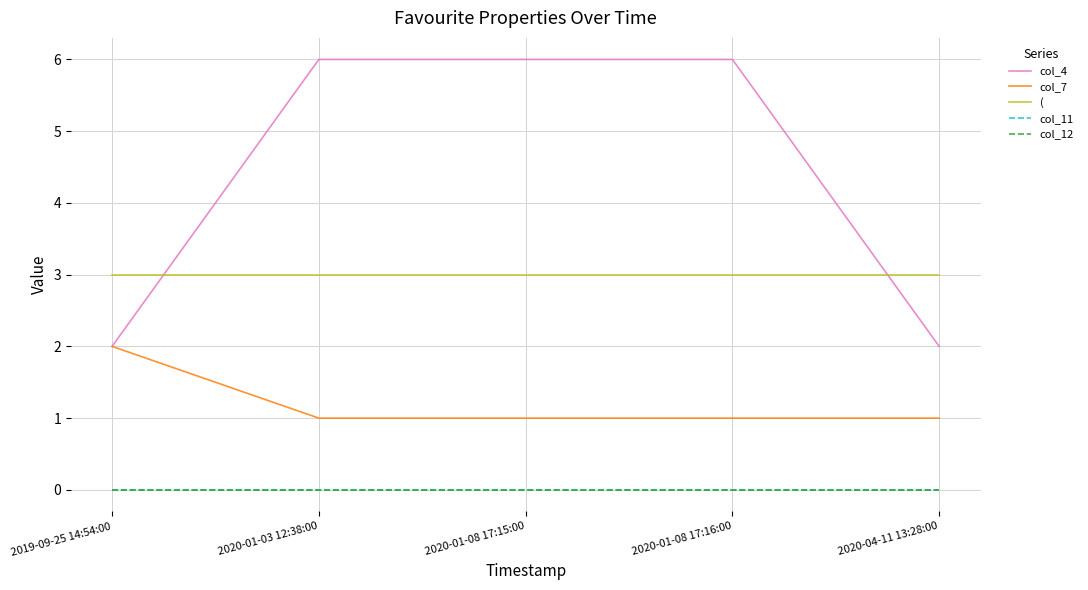

At 2019-09-25 14:54:00, list the series in order from smallest to largest.

col_11, col_12, col_4, col_7, (